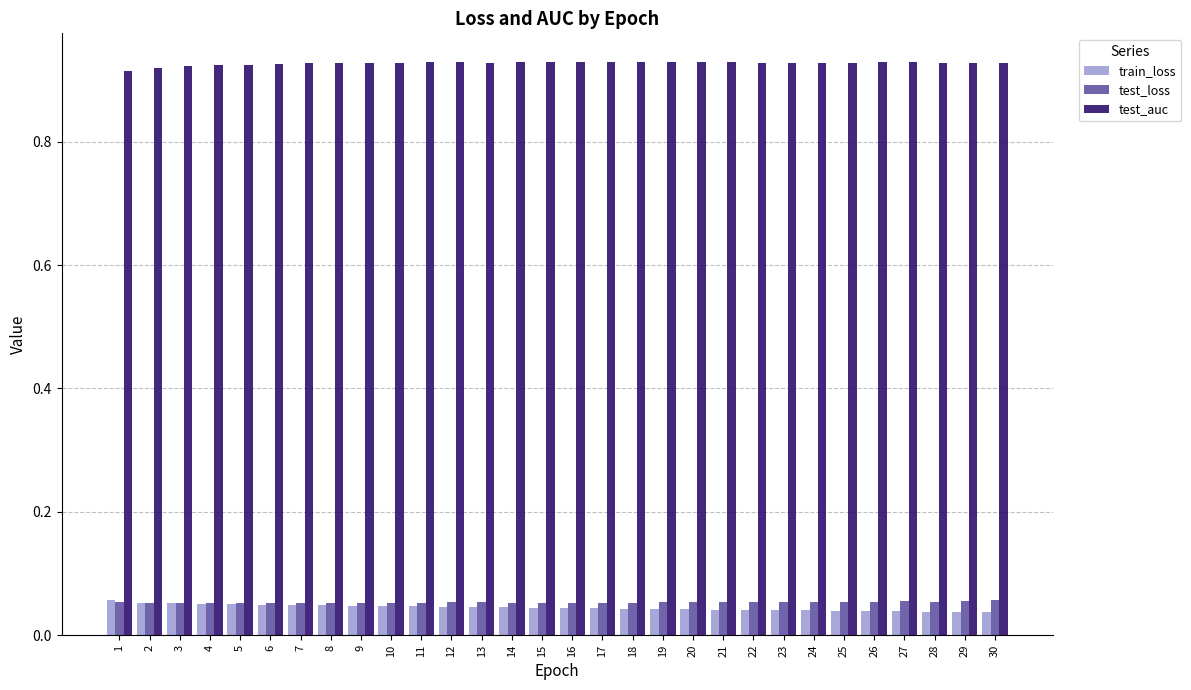

Is the value of train_loss at 15 greater than the value of test_loss at 19?

No